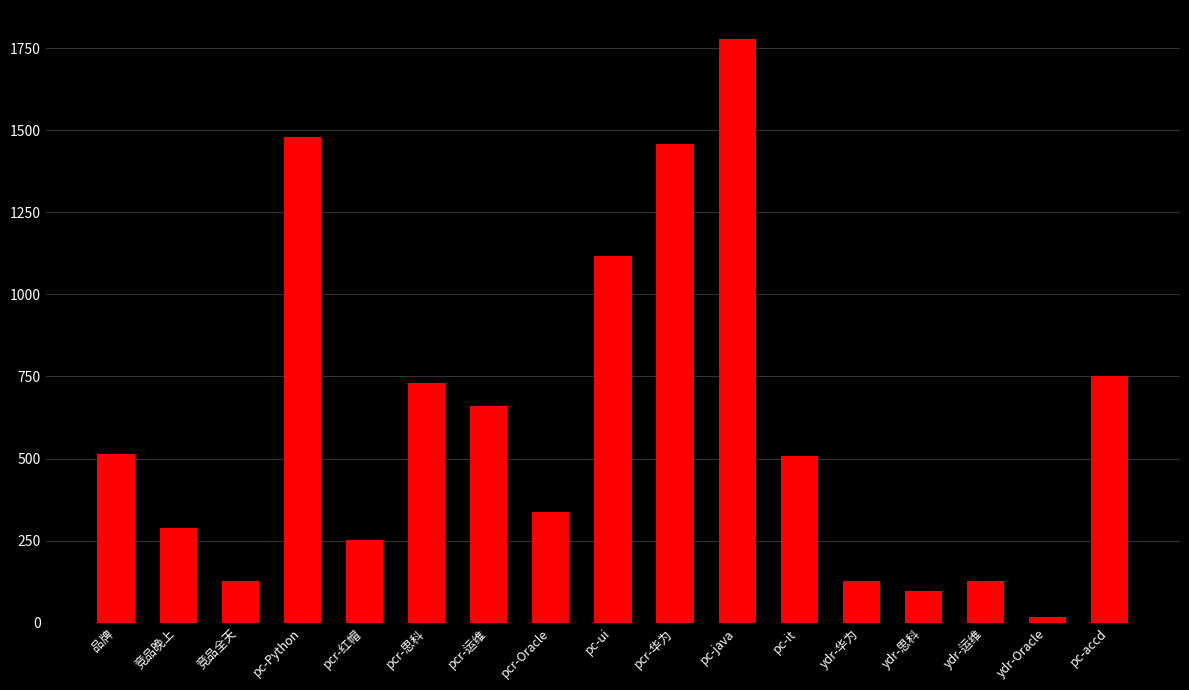

Which category has the highest value across all series?

pc-java